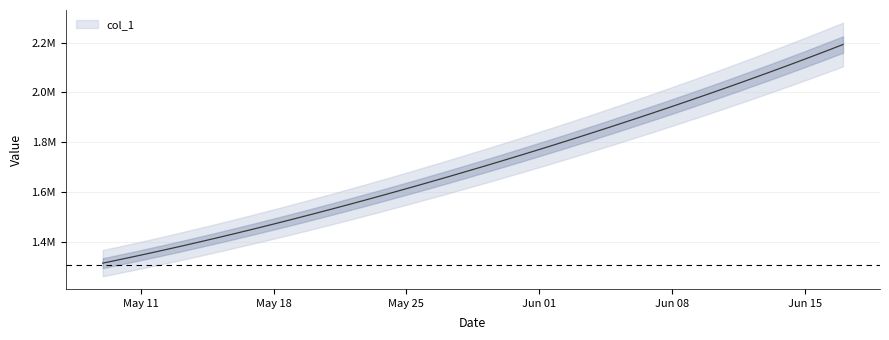

Between 2020-06-16 and 2020-05-14, which is larger?

2020-06-16